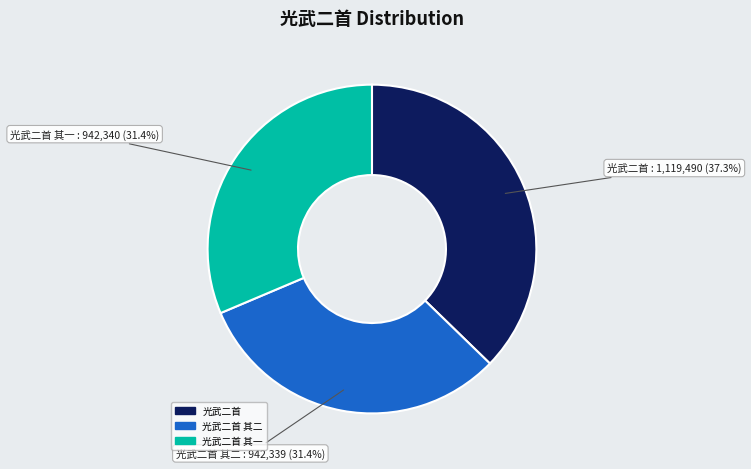

Is there any slice that represents more than half of the pie?

No